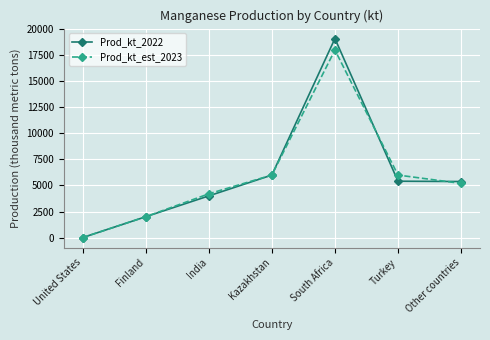

The value of Prod_kt_2022 at Finland is 1081. True or false?

False